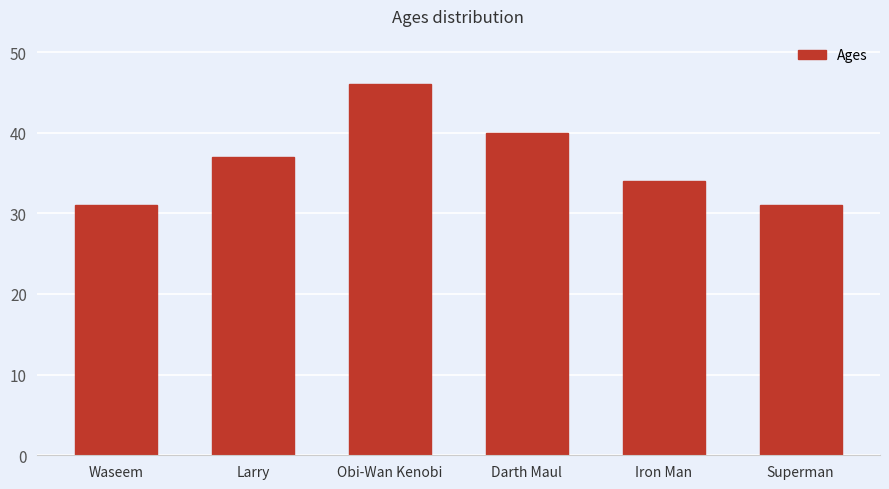

At which label is the value closest to 38?

Larry